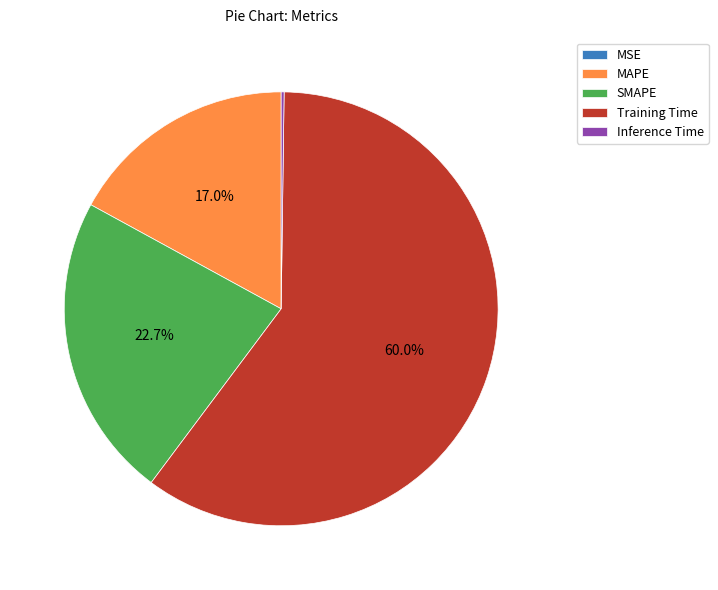

How much of the chart is everything except MAPE?

83.0%